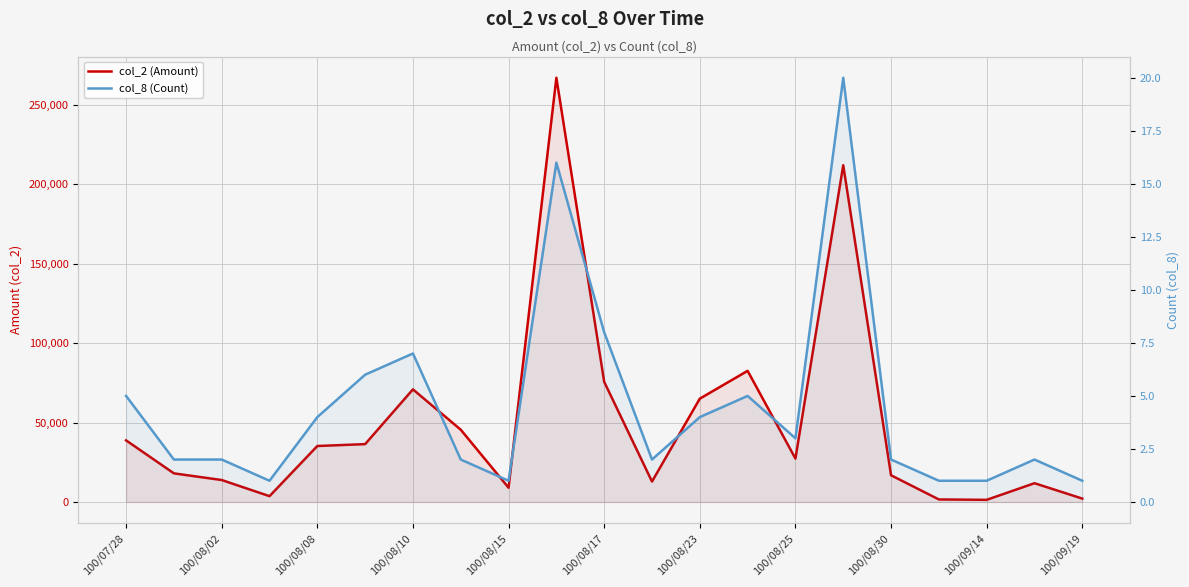

How many data points in col_2 (Amount) are above 27300?

10